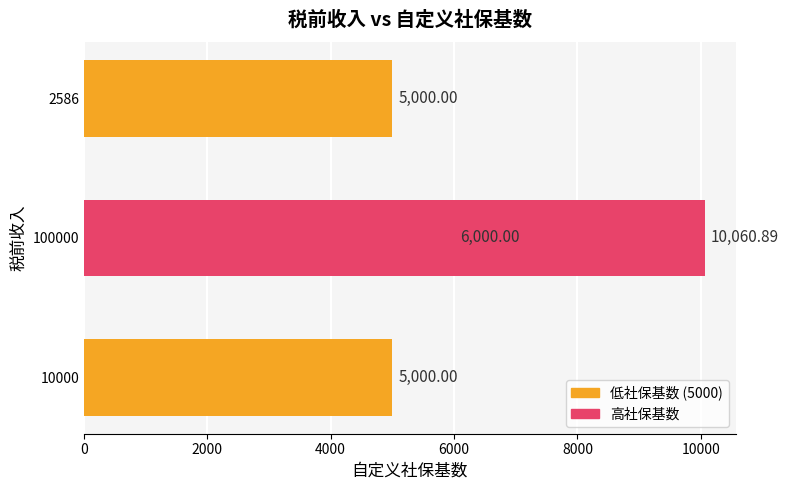

The chart shows a value of 3006.7 at 10000. True or false?

False